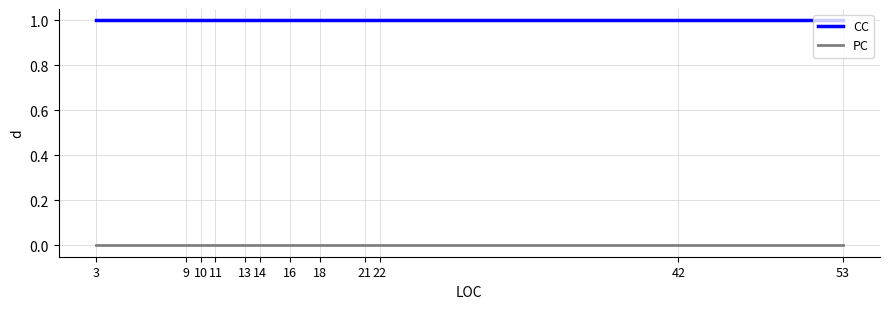

What is the greatest value displayed?

1